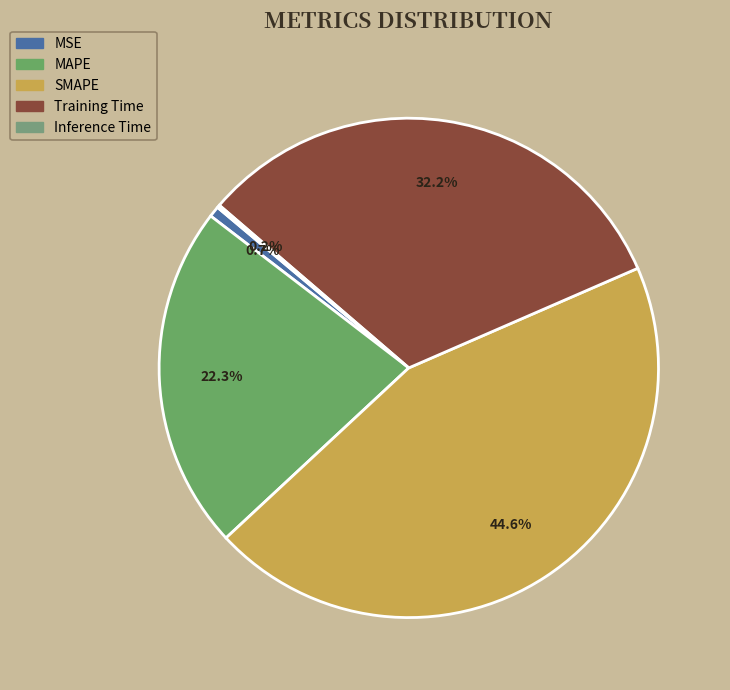

To the nearest percent, what is the difference between the largest and smallest slice percentages?

44%